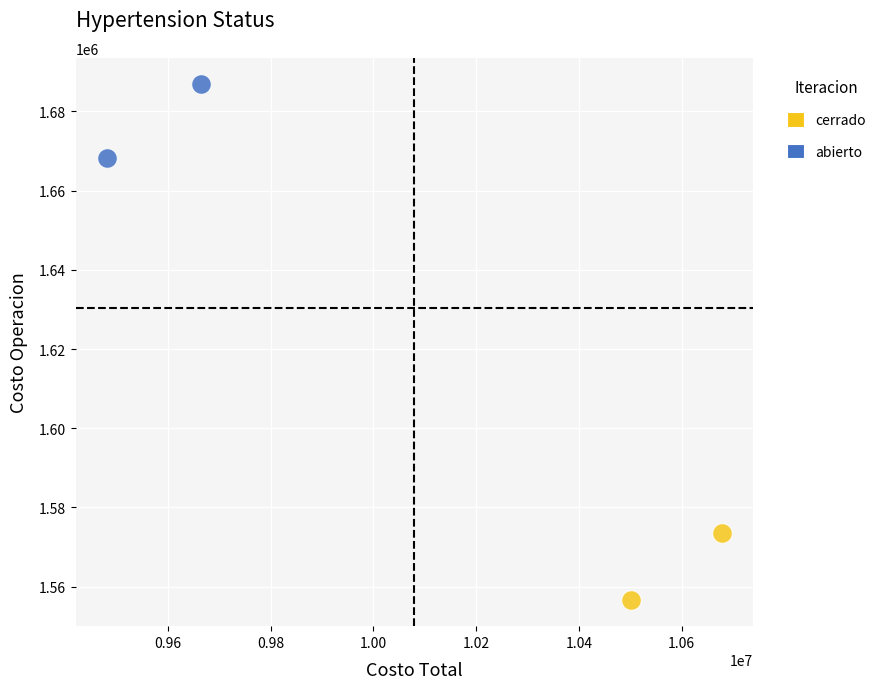

Which series contains the highest Y value?

abierto